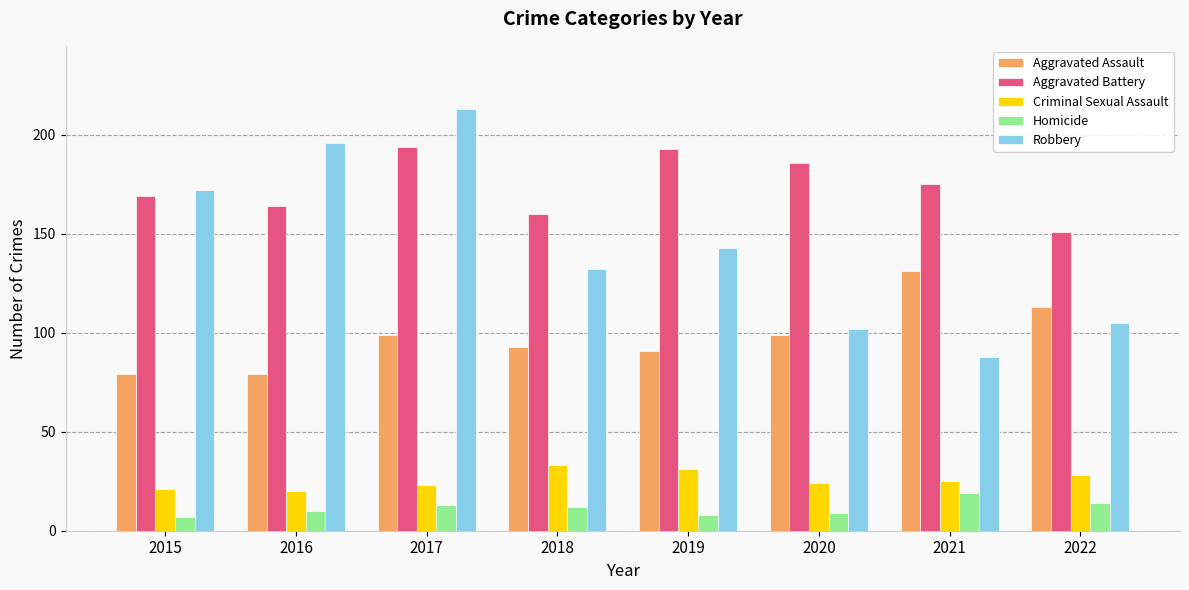

Reading left to right, transcribe all the data shown in this chart.

Aggravated Assault: 2015=79	2016=79	2017=99	2018=93	2019=91	2020=99	2021=131	2022=113
Aggravated Battery: 2015=169	2016=164	2017=194	2018=160	2019=193	2020=186	2021=175	2022=151
Criminal Sexual Assault: 2015=21	2016=20	2017=23	2018=33	2019=31	2020=24	2021=25	2022=28
Homicide: 2015=7	2016=10	2017=13	2018=12	2019=8	2020=9	2021=19	2022=14
Robbery: 2015=172	2016=196	2017=213	2018=132	2019=143	2020=102	2021=88	2022=105